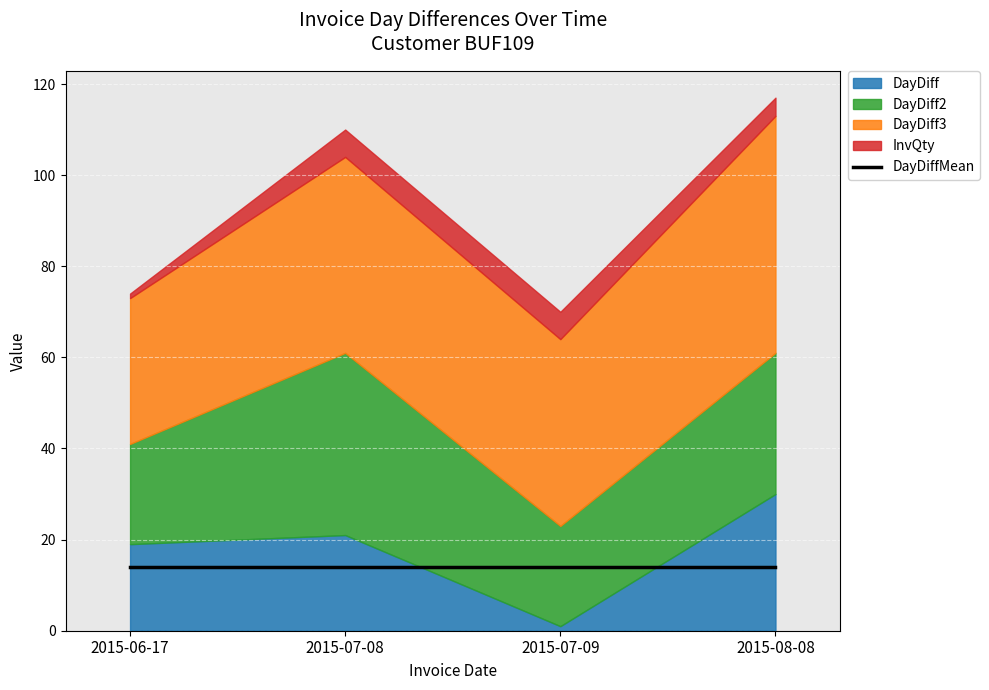

Which has a higher value, 2015-08-08 or 2015-07-08?

2015-08-08